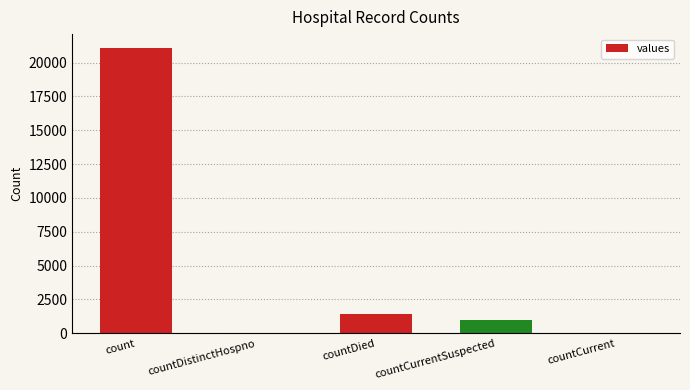

Count the number of data series in this chart.

1